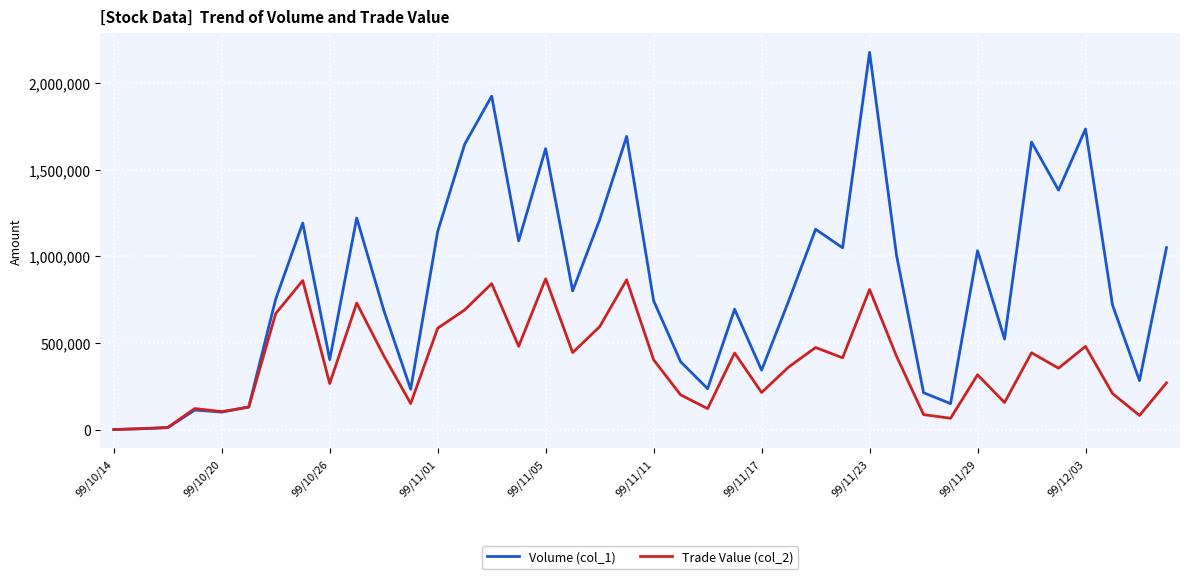

What is the greatest value displayed?

2179000